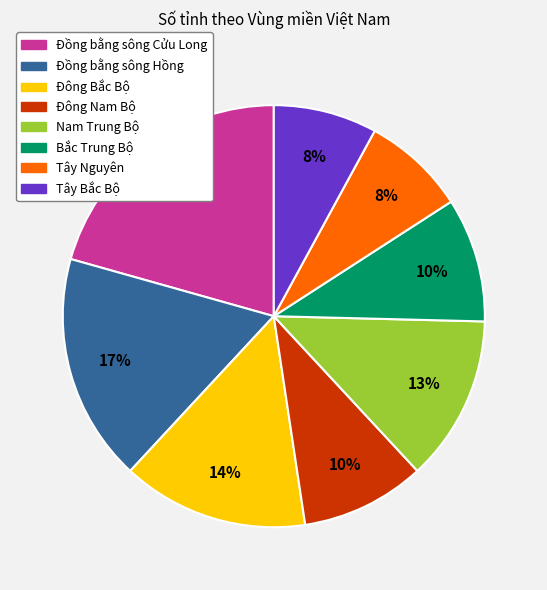

Is Bắc Trung Bộ the majority of the pie?

No